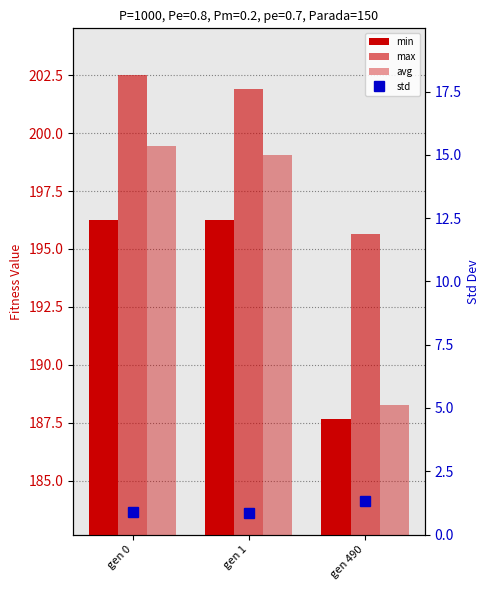

What is the sum of all max values?

600.0